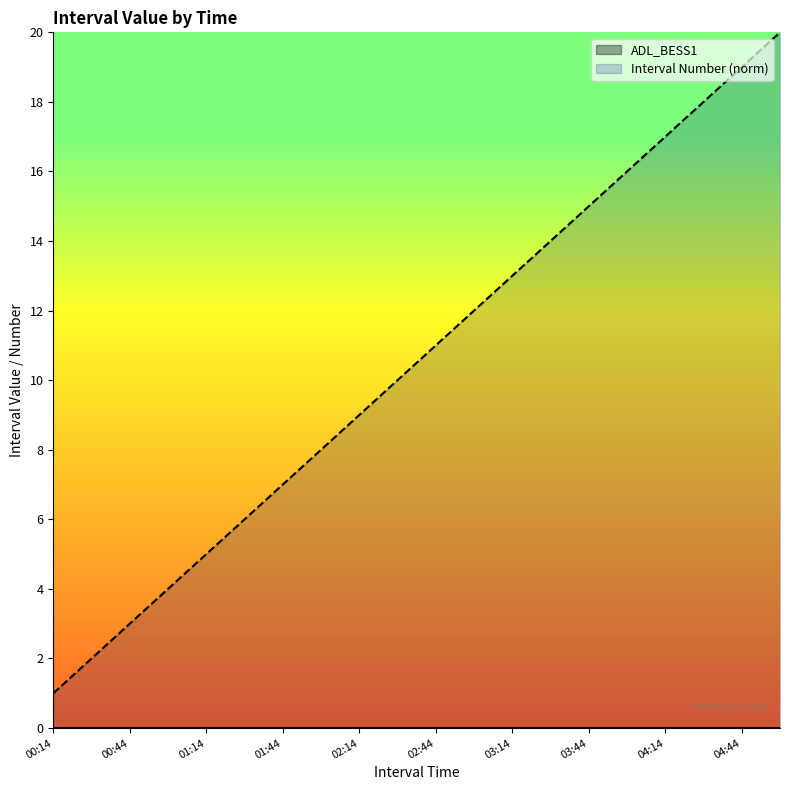

What is the maximum value shown in the chart?

20